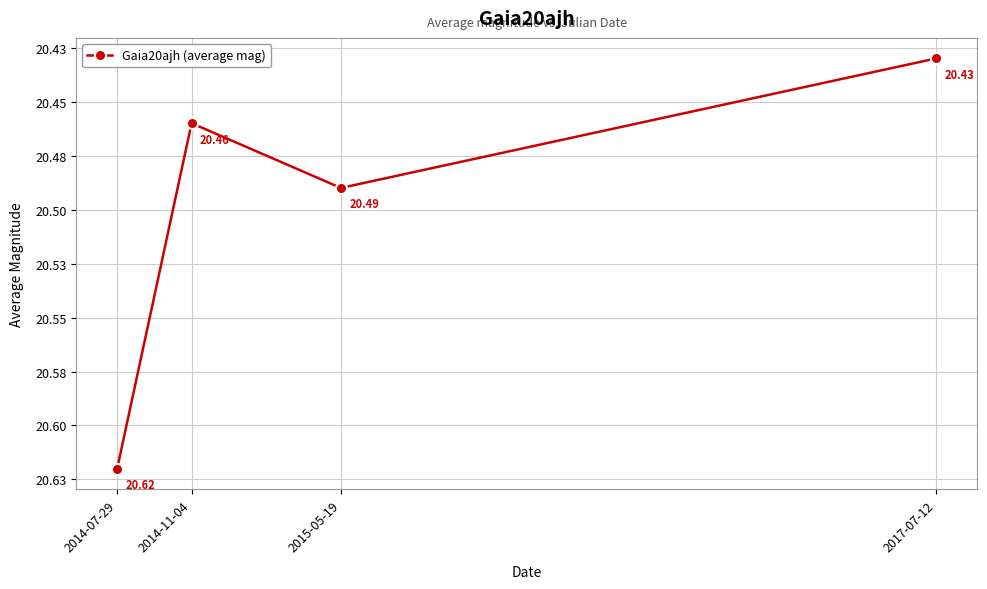

Rank the categories by value from lowest to highest.

2017-07-12, 2014-11-04, 2015-05-19, 2014-07-29